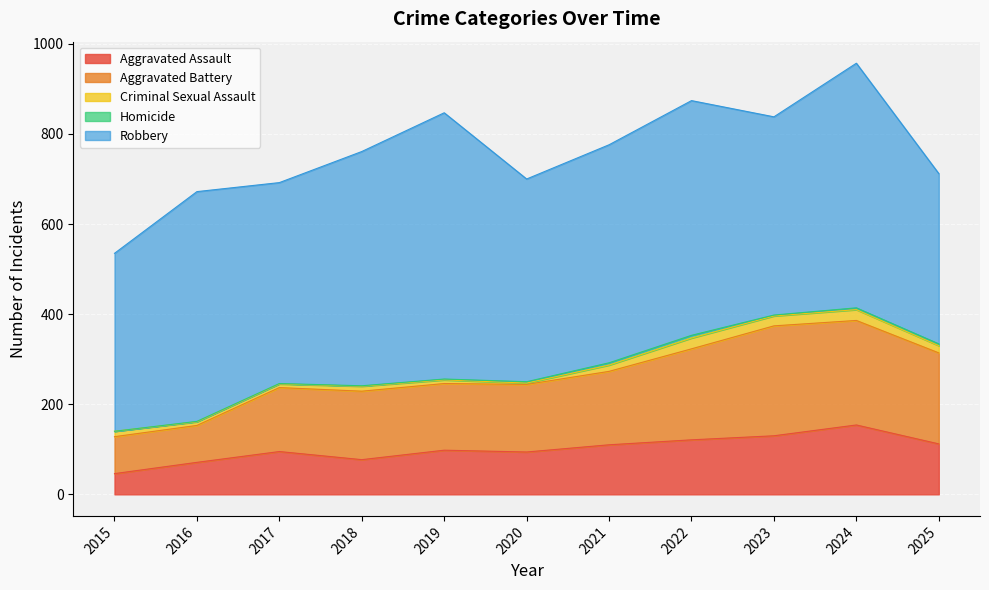

Is the value of Aggravated Battery at 2015 greater than the value of Criminal Sexual Assault at 2025?

Yes